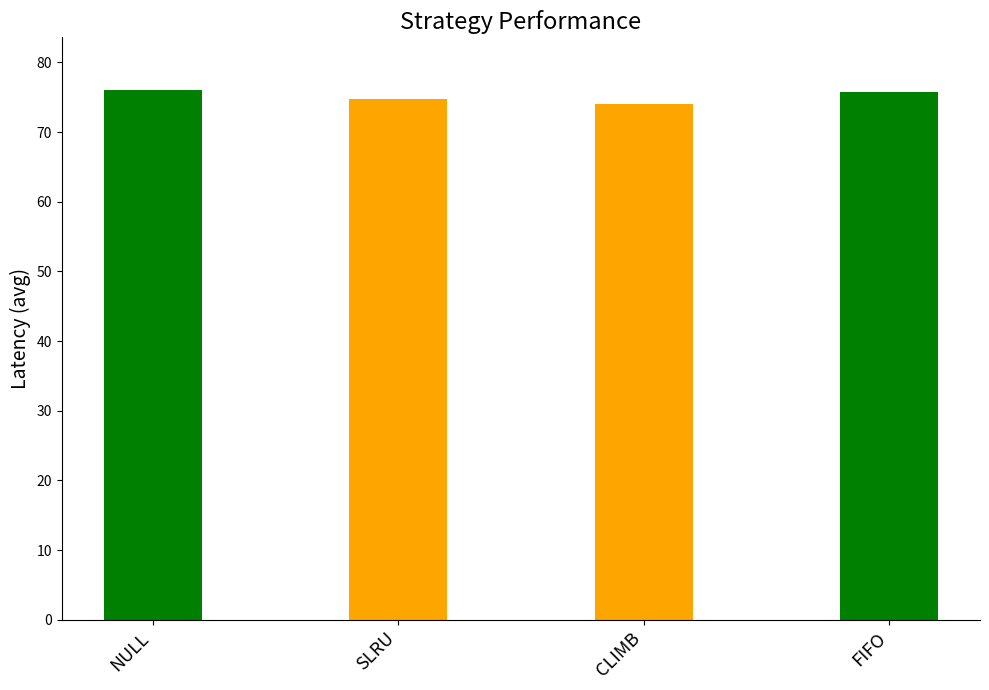

What is the sum of all values?

300.5